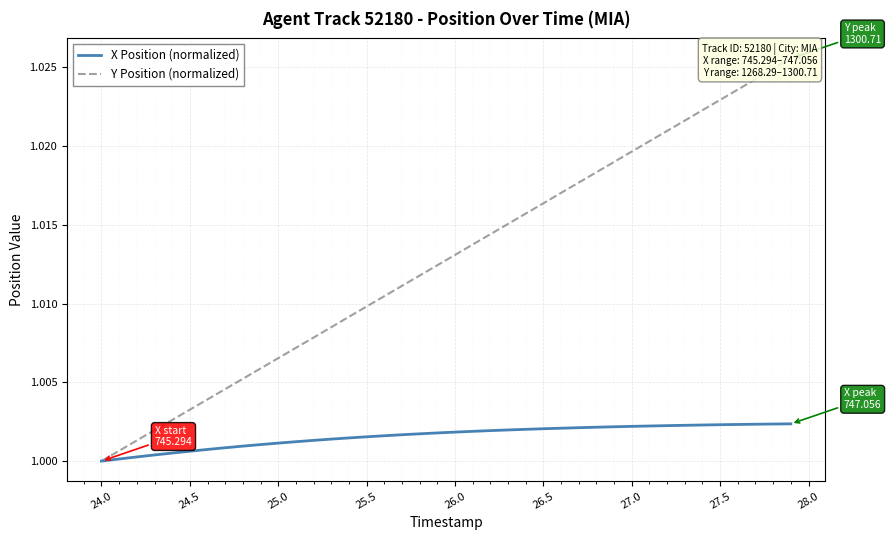

Is this an area chart (filled region under the line)?

No